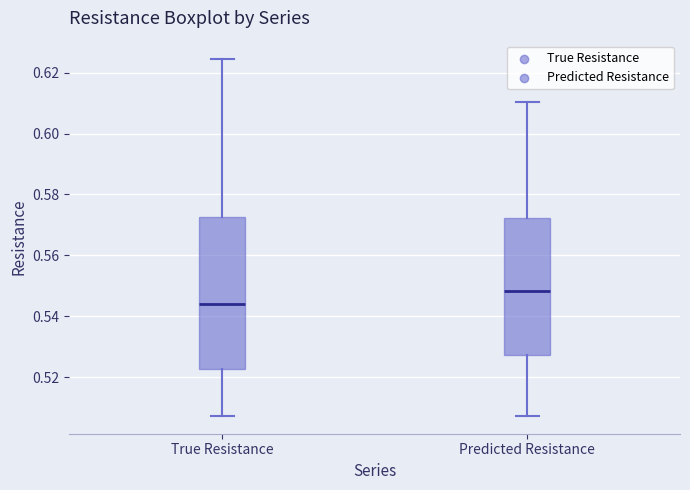

Where does the lower whisker of the box for Predicted Resistance end on the y-axis? The values are not printed on the chart, so give them approximately, as read against the axis.

0.508